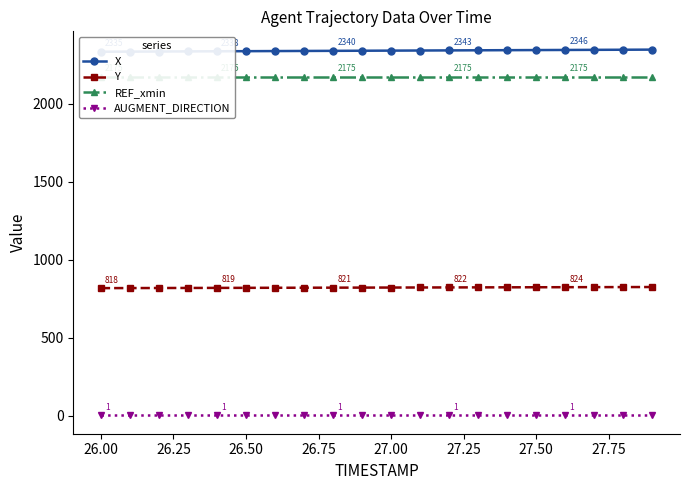

Which series has the largest range (max minus min)?

X